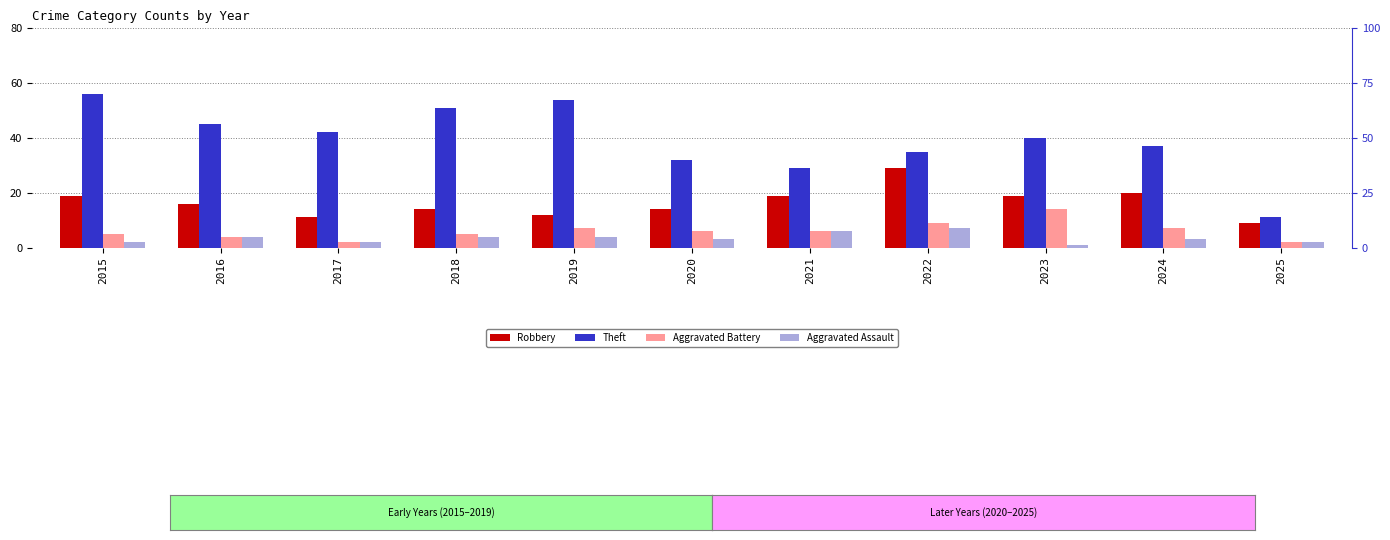

What is the highest value of the Aggravated Assault series?

7